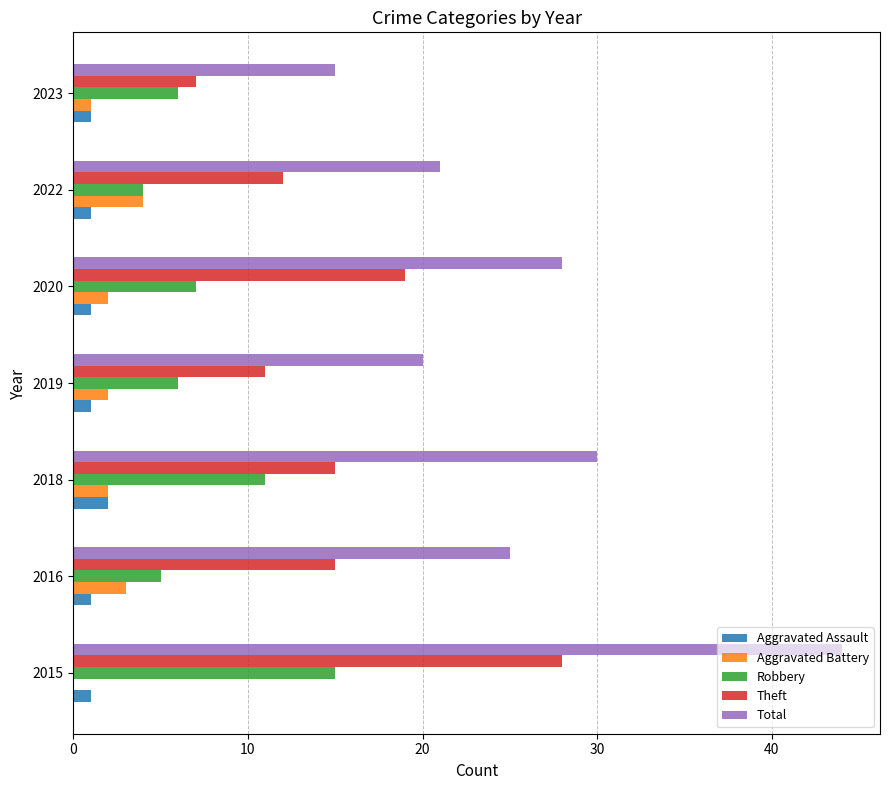

What is the sum of all Aggravated Battery values?

14